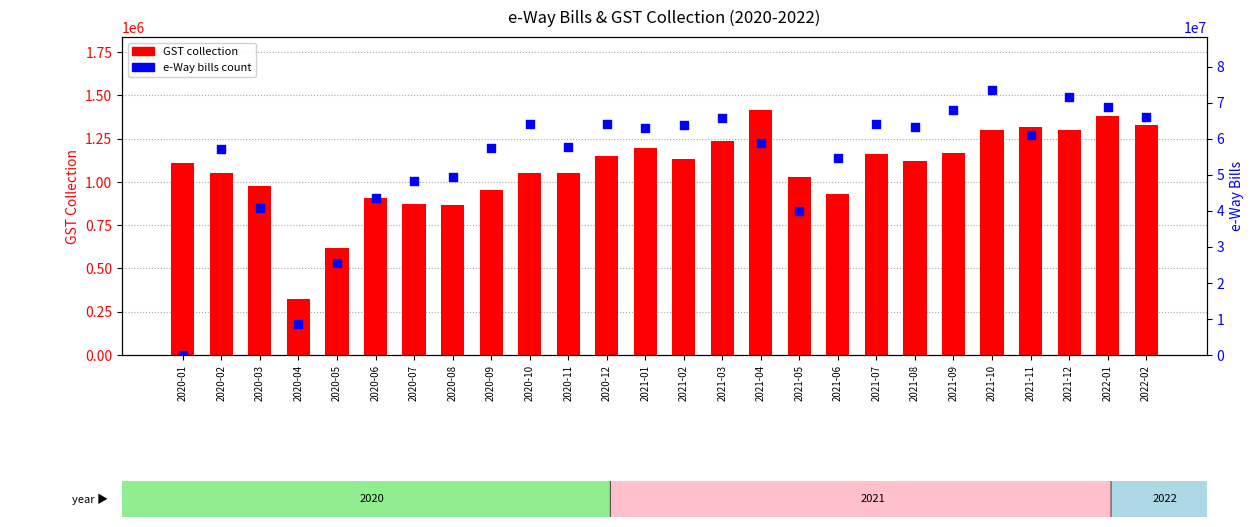

Which series has the largest total across all categories?

e-Way